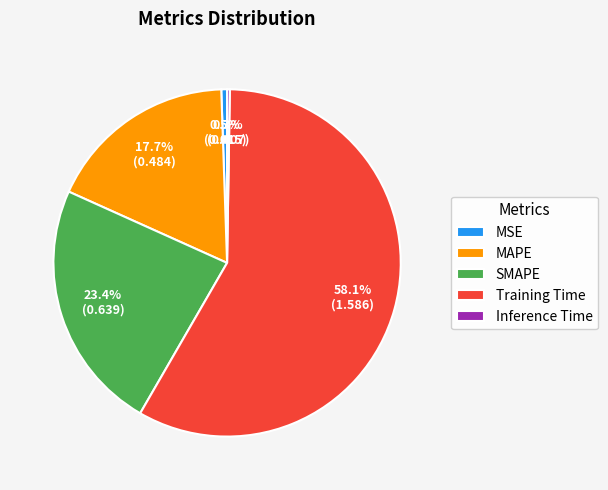

How much of the chart is everything except MSE?

99.5%